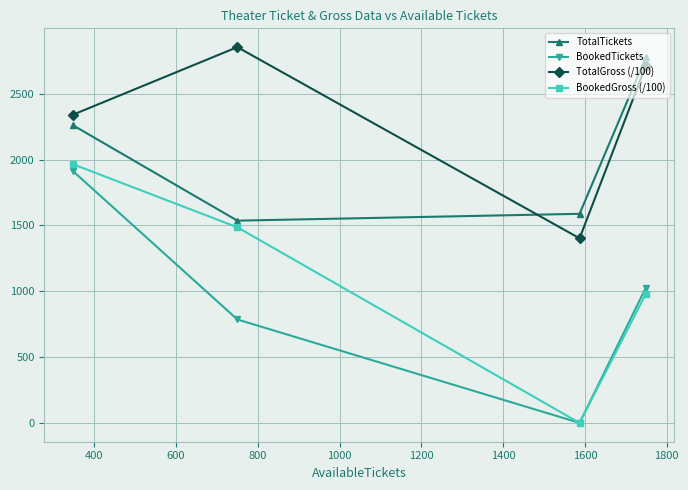

What is the value of the TotalTickets point at the 2nd from the left?

1536.0